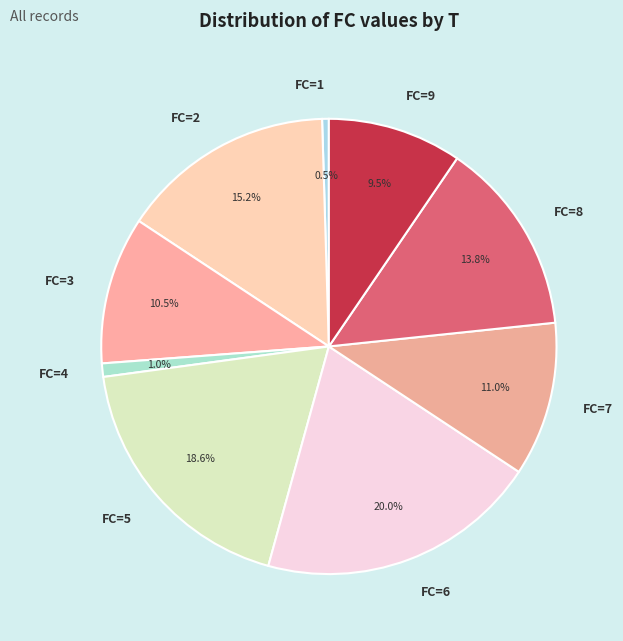

What is the largest slice in the pie chart?

FC=6